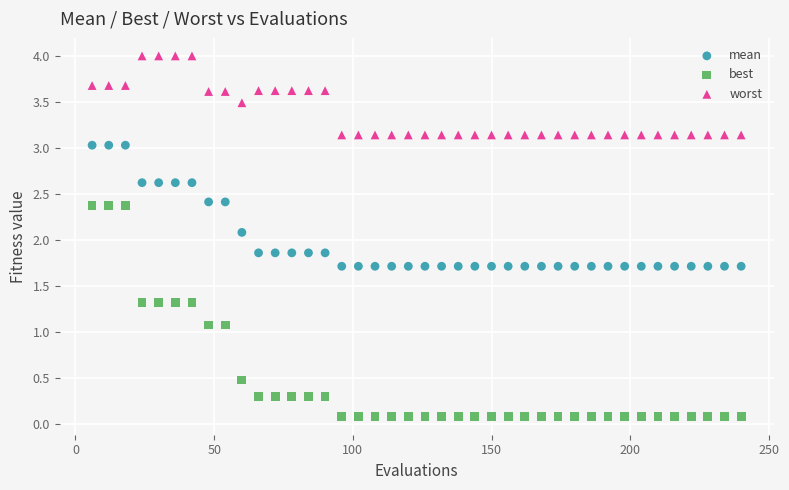

Across all series, what Y value is closest to 2?

2.1